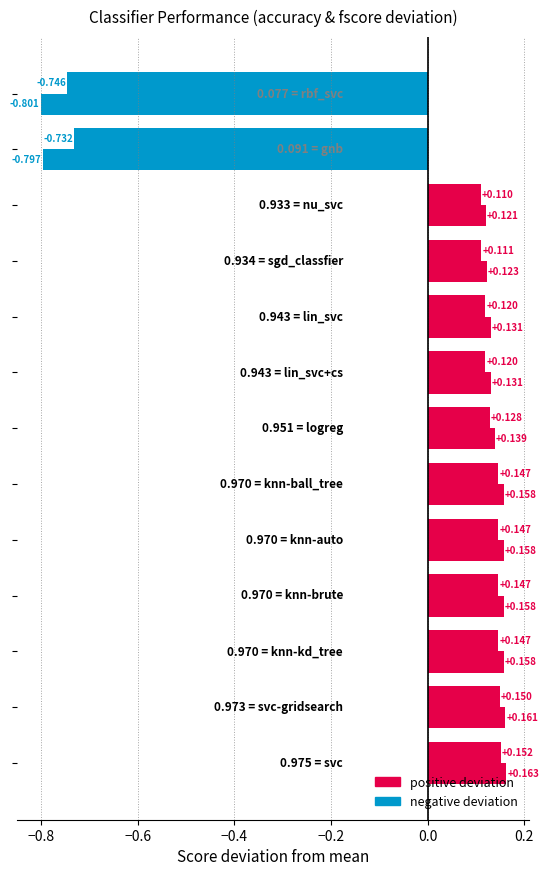

How many series are shown in this chart?

2